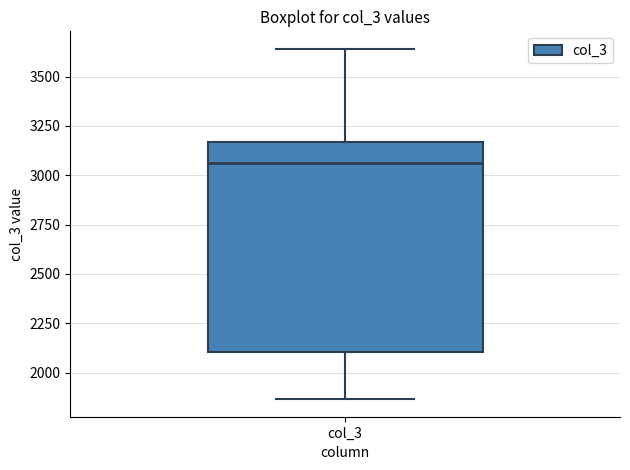

Transcribe this box plot: give where the median line is, the range the box spans, and where the two whiskers end, as read against the y-axis. The values are not printed on the chart, so give them approximately, as read against the axis.

median 3050, box 2100 to 3150, whiskers 1850 to 3650